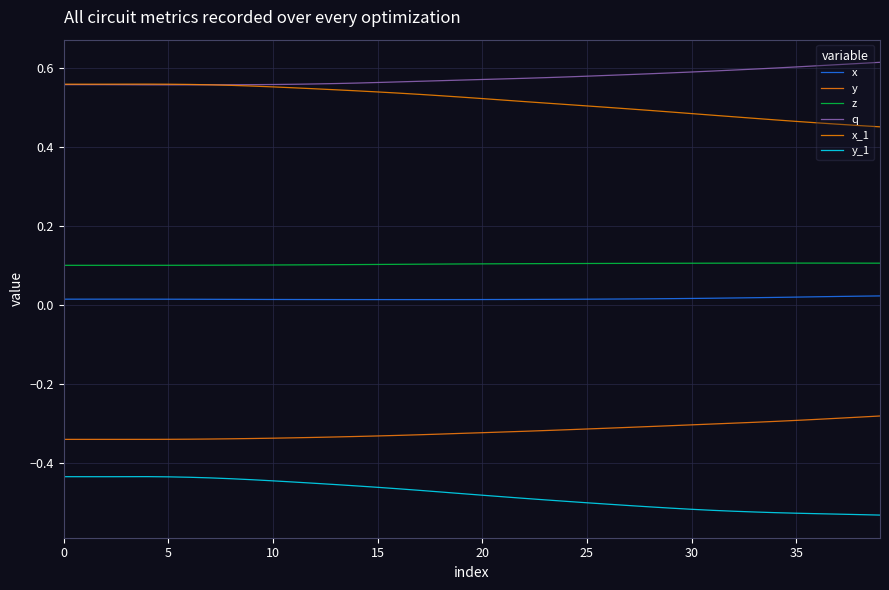

Does the chart display data point markers on the line(s)?

No